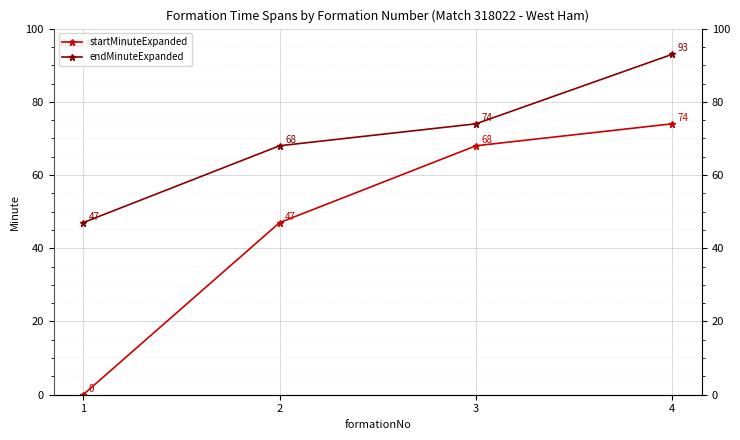

The value of startMinuteExpanded at 4 is 74. True or false?

True